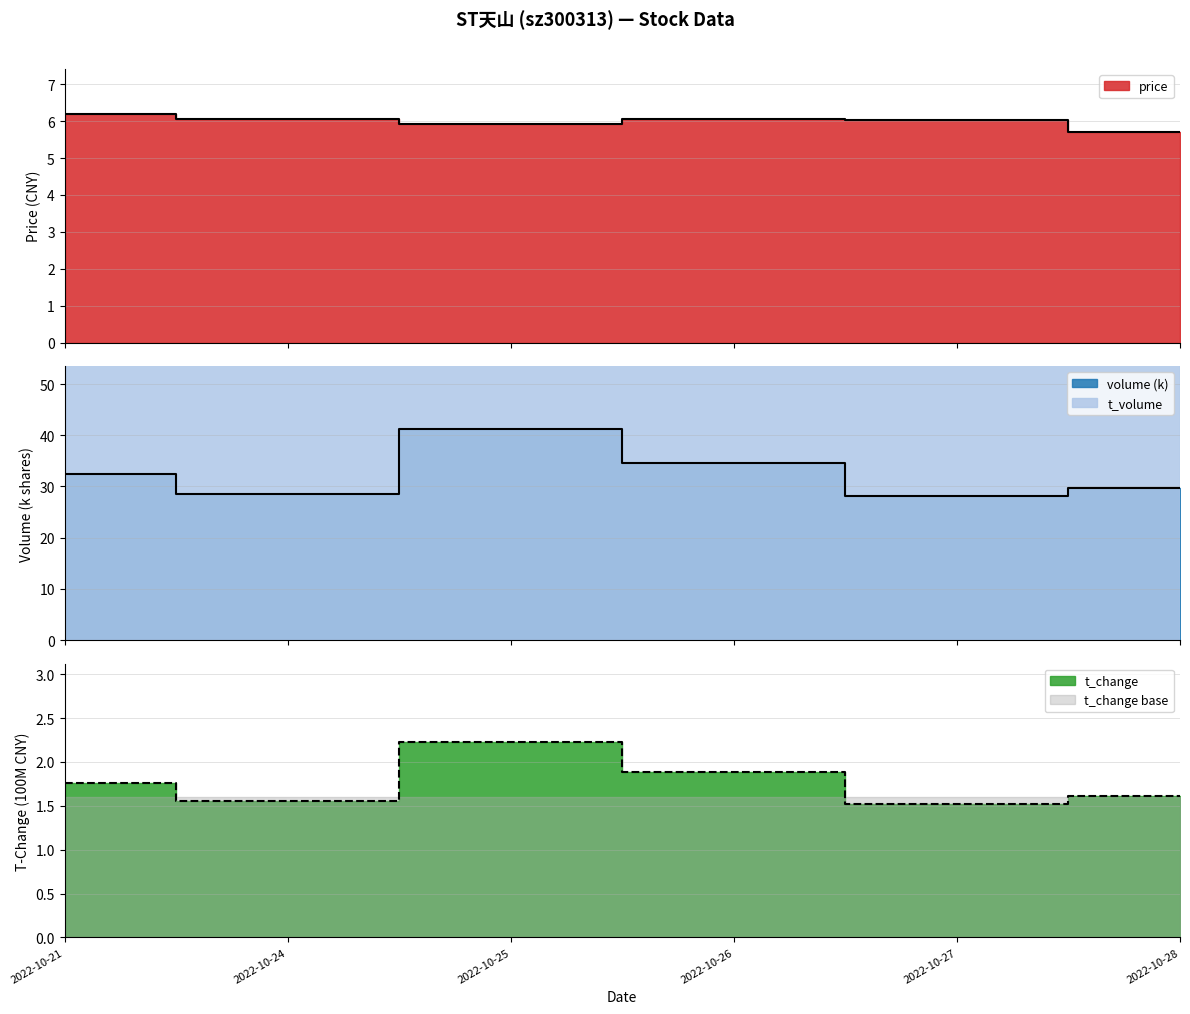

What is the sum of the t_volume values at 2022-10-27 and 2022-10-28?

3.1